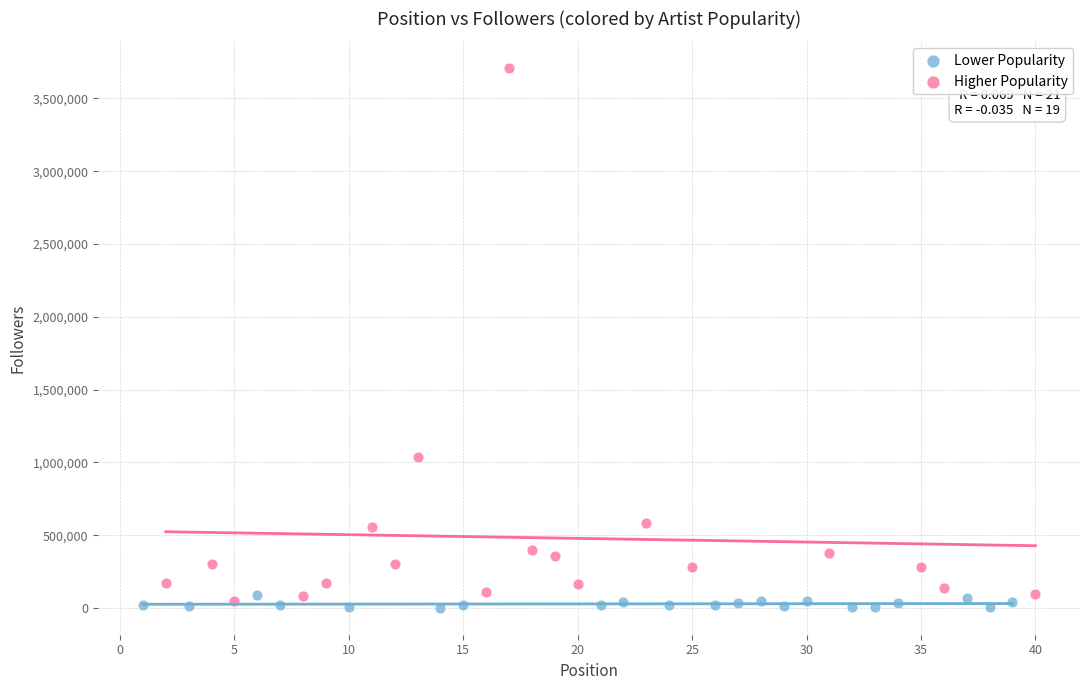

Which series has the largest Y range (max minus min)?

Higher Popularity